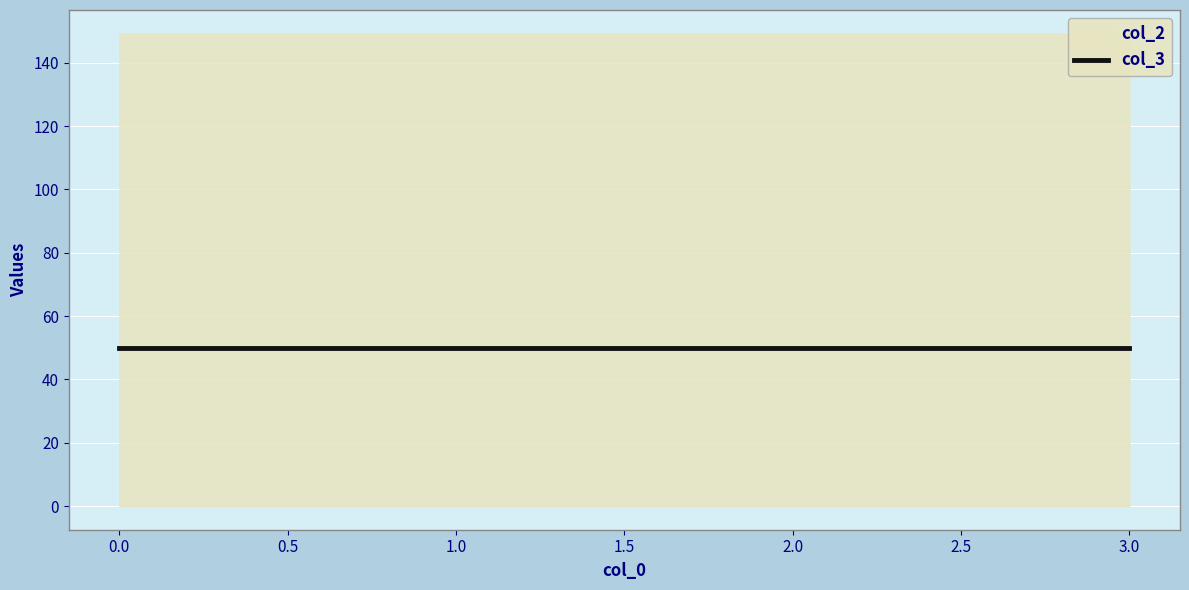

At 2, list the series in order from largest to smallest.

col_2, col_3